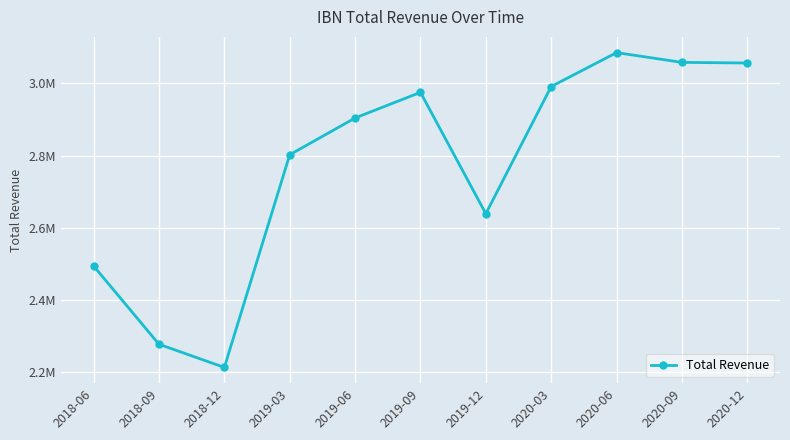

Is this an area chart (filled region under the line)?

No